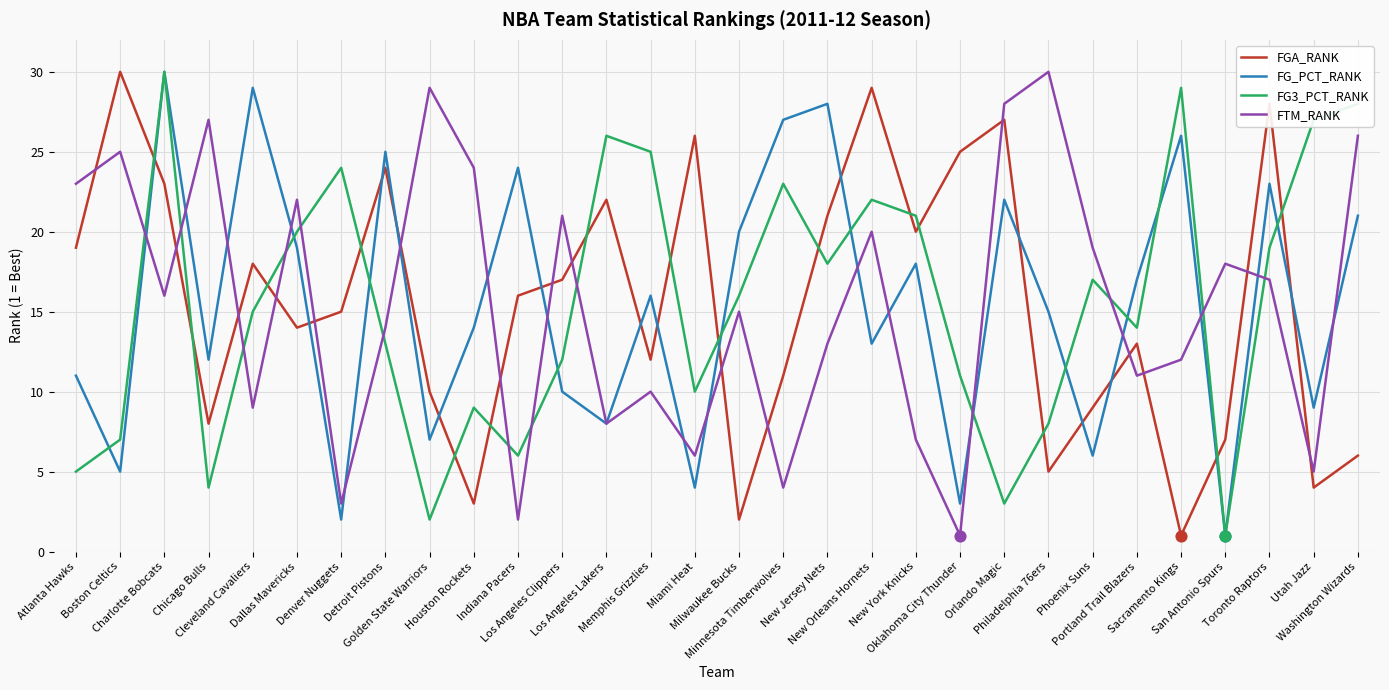

True or false: FTM_RANK and FGA_RANK intersect in this chart.

True